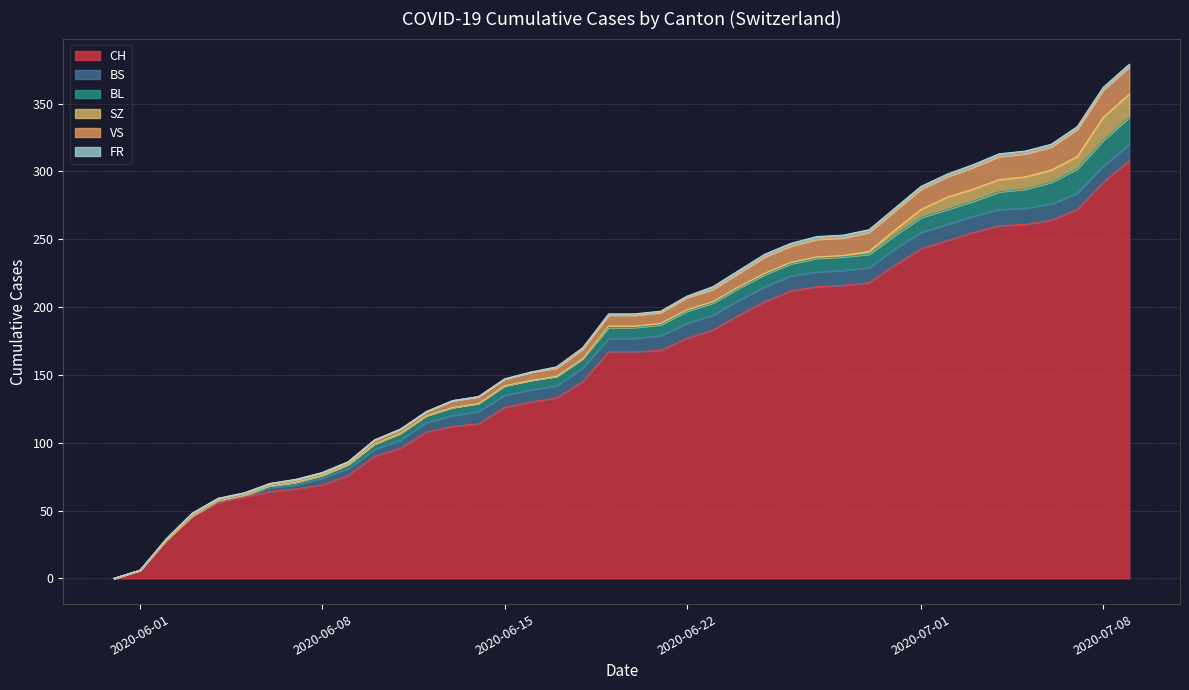

List the series in order of their peak value, lowest first.

FR, BS, SZ, BL, VS, CH